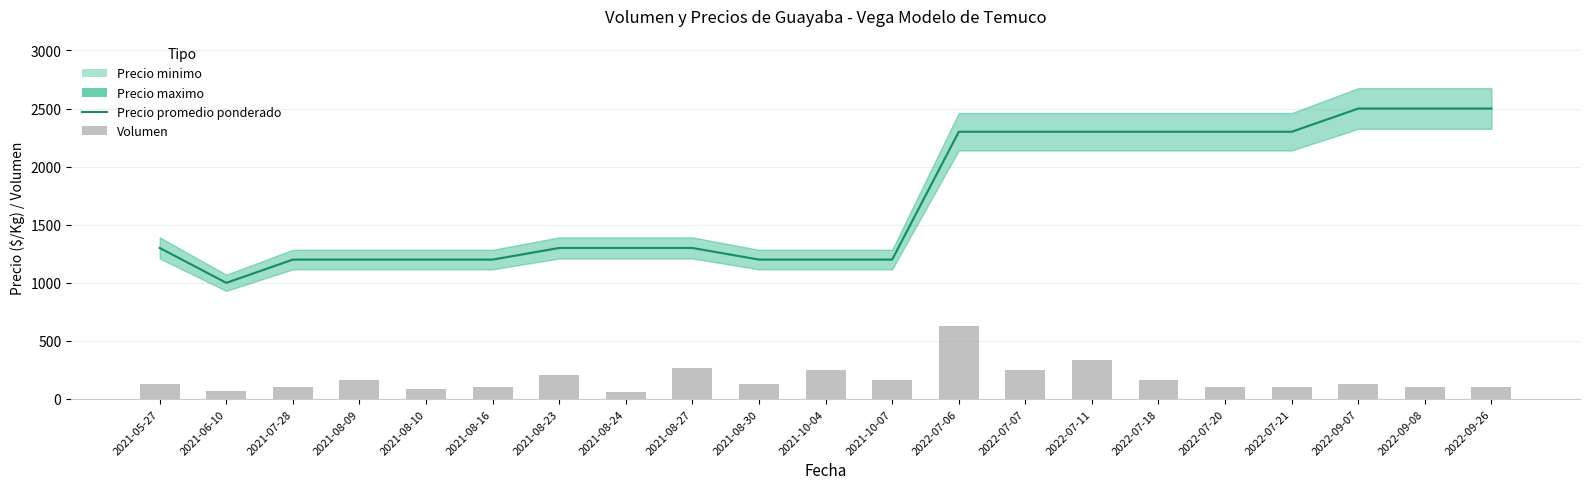

Reading left to right, what are all the values shown in this chart?

Precio promedio ponderado: 2021-05-27=1300.0	2021-06-10=1000.0	2021-07-28=1200.0	2021-08-09=1200.0	2021-08-10=1200.0	2021-08-16=1200.0	2021-08-23=1300.0	2021-08-24=1300.0	2021-08-27=1300.0	2021-08-30=1200.0	2021-10-04=1200.0	2021-10-07=1200.0	2022-07-06=2300.0	2022-07-07=2300.0	2022-07-11=2300.0	2022-07-18=2300.0	2022-07-20=2300.0	2022-07-21=2300.0	2022-09-07=2500.0	2022-09-08=2500.0	2022-09-26=2500.0
Volumen: 2021-05-27=125.0	2021-06-10=72.9	2021-07-28=104.2	2021-08-09=166.7	2021-08-10=83.3	2021-08-16=104.2	2021-08-23=208.3	2021-08-24=62.5	2021-08-27=270.8	2021-08-30=125.0	2021-10-04=250.0	2021-10-07=166.7	2022-07-06=625.0	2022-07-07=250.0	2022-07-11=333.3	2022-07-18=166.7	2022-07-20=104.2	2022-07-21=104.2	2022-09-07=125.0	2022-09-08=104.2	2022-09-26=104.2